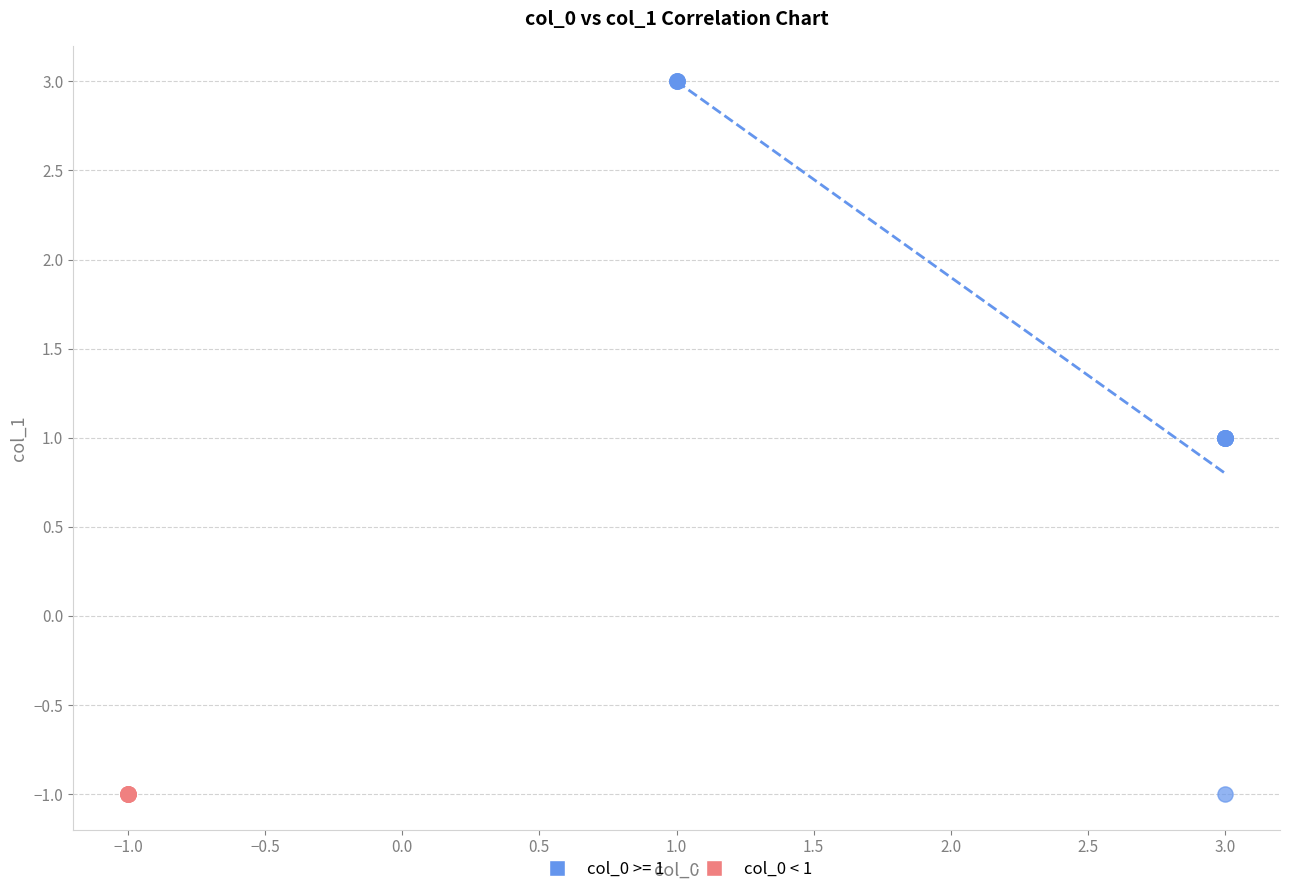

What are all the series names shown in the legend?

col_0 >= 1, col_0 < 1